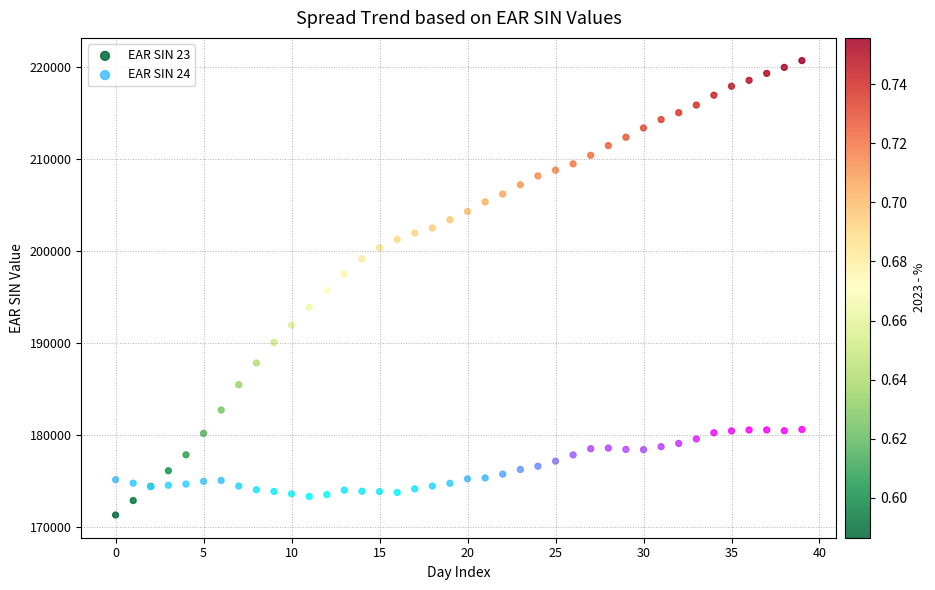

What are all the series names shown in the legend?

EAR SIN 23, EAR SIN 24